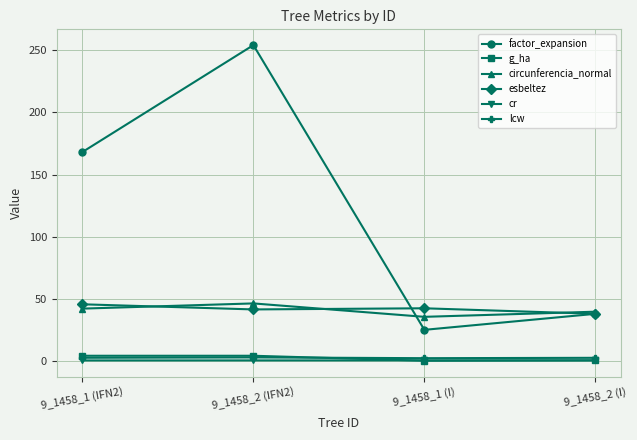

The value of factor_expansion at 9_1458_1 (IFN2) is 59.9. True or false?

False